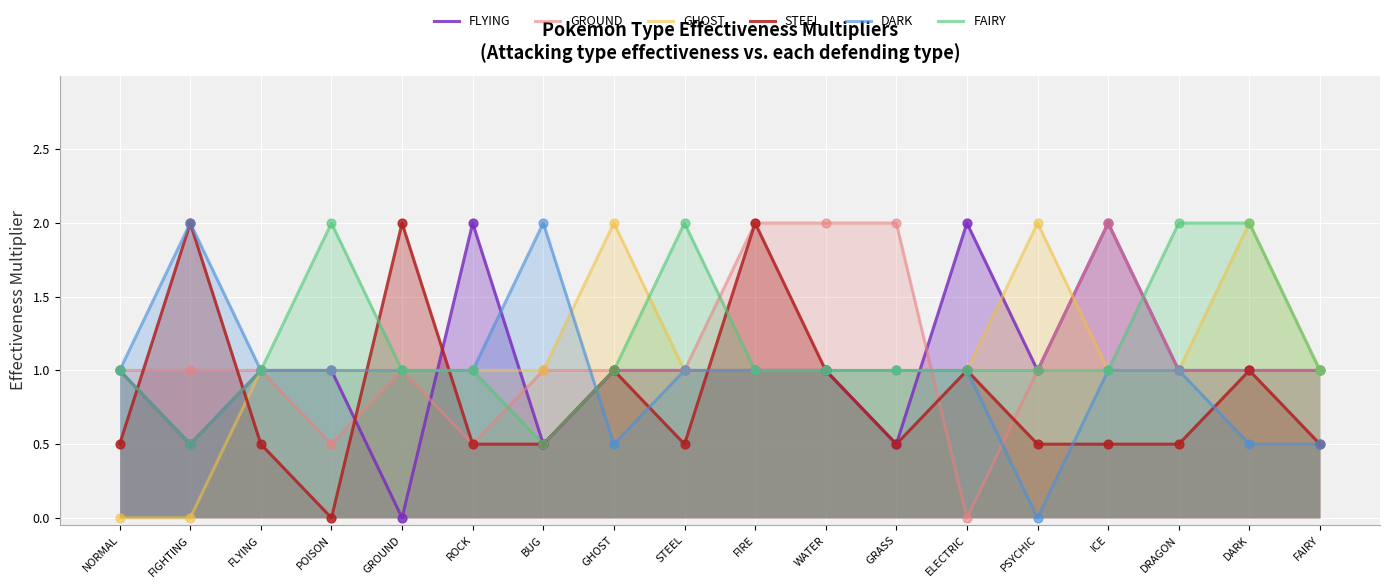

Which series has the largest Y range (max minus min)?

FLYING